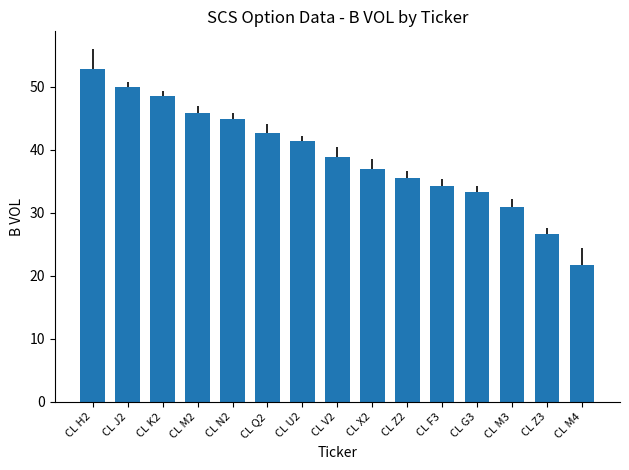

Does the chart contain any negative values?

No